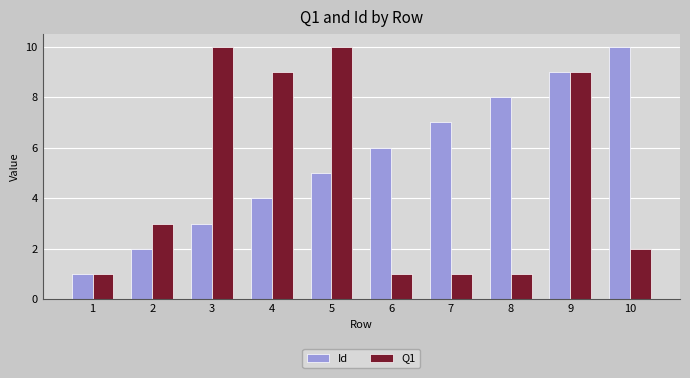

At which label is Q1 closest to 5?

2